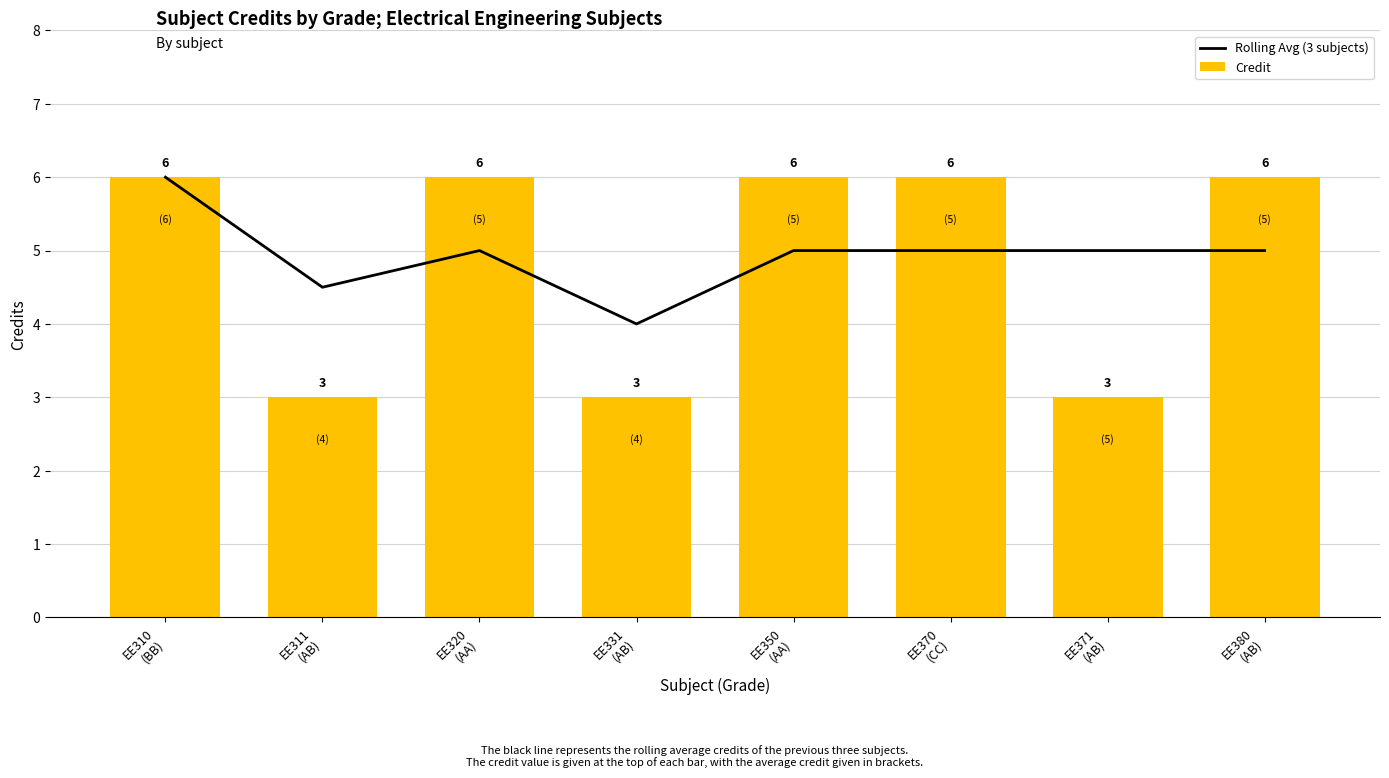

List the series in order of their peak value, lowest first.

Rolling Avg (3 subjects), Credit